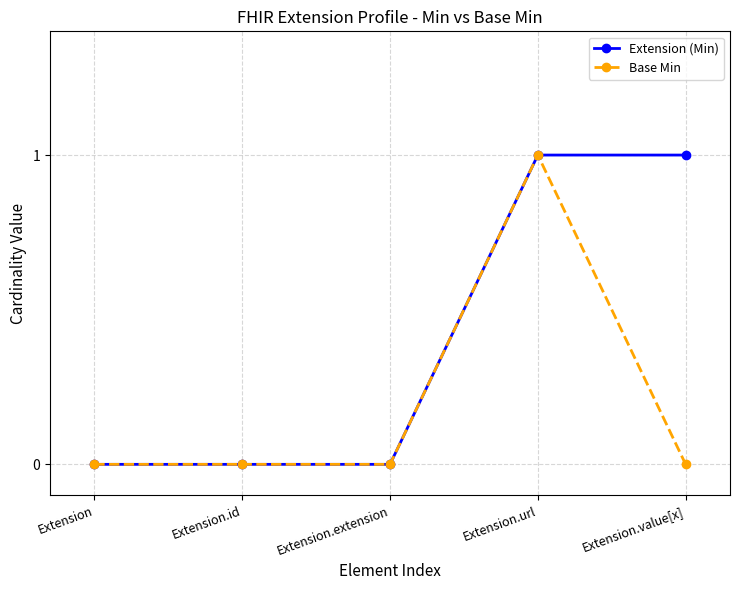

True or false: Extension (Min) has a value of 2 at Extension.value[x].

False